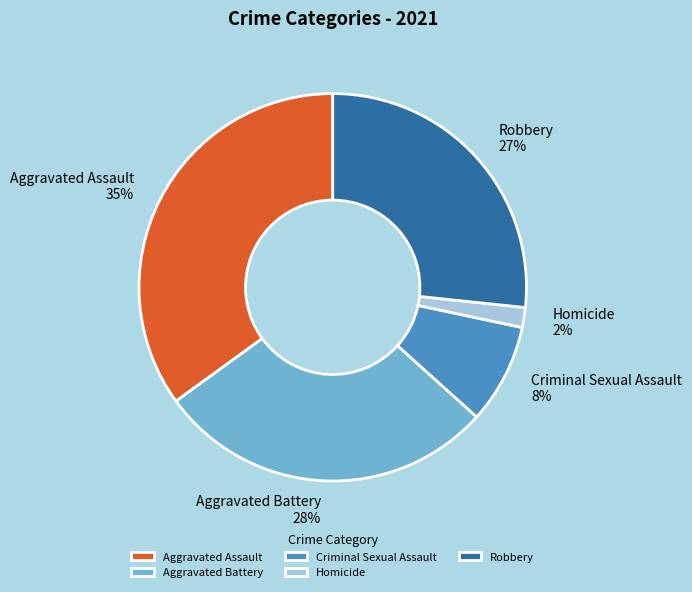

Count the number of slices in the pie.

5